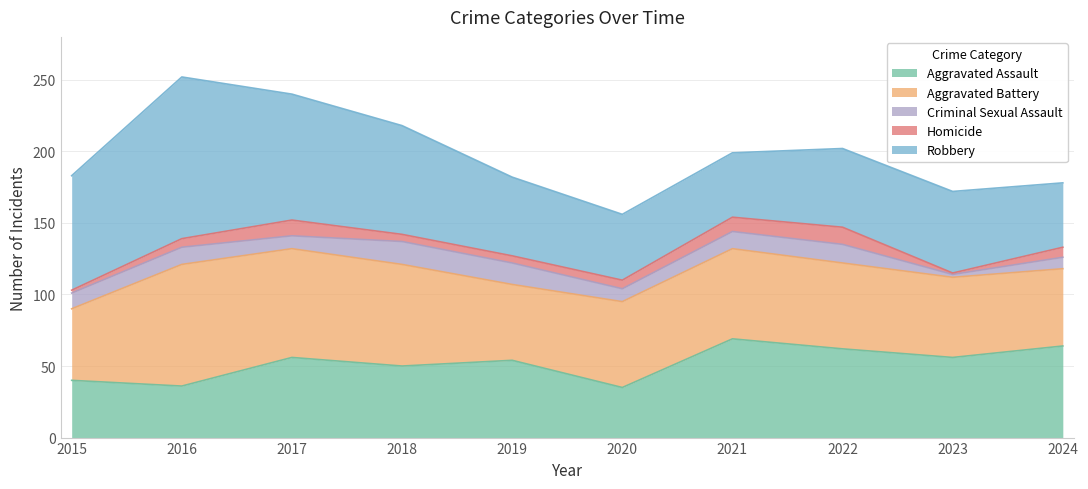

Where is the first local minimum for Aggravated Assault?

2016